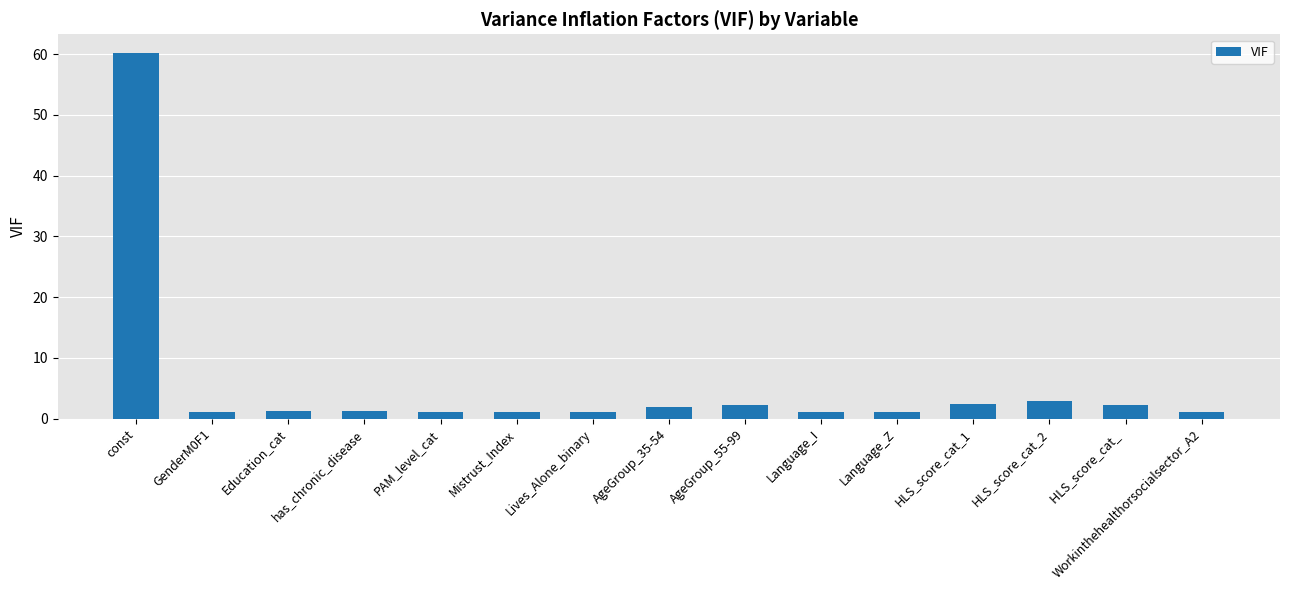

What is the label of the 3rd bar from the right?

HLS_score_cat_2